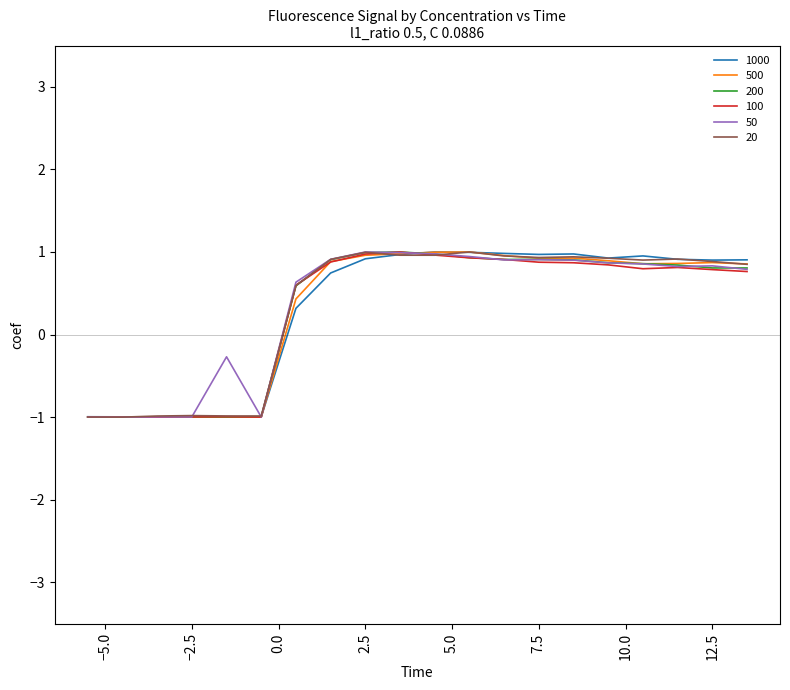

What is the lowest value of the 20 series?

-1.0